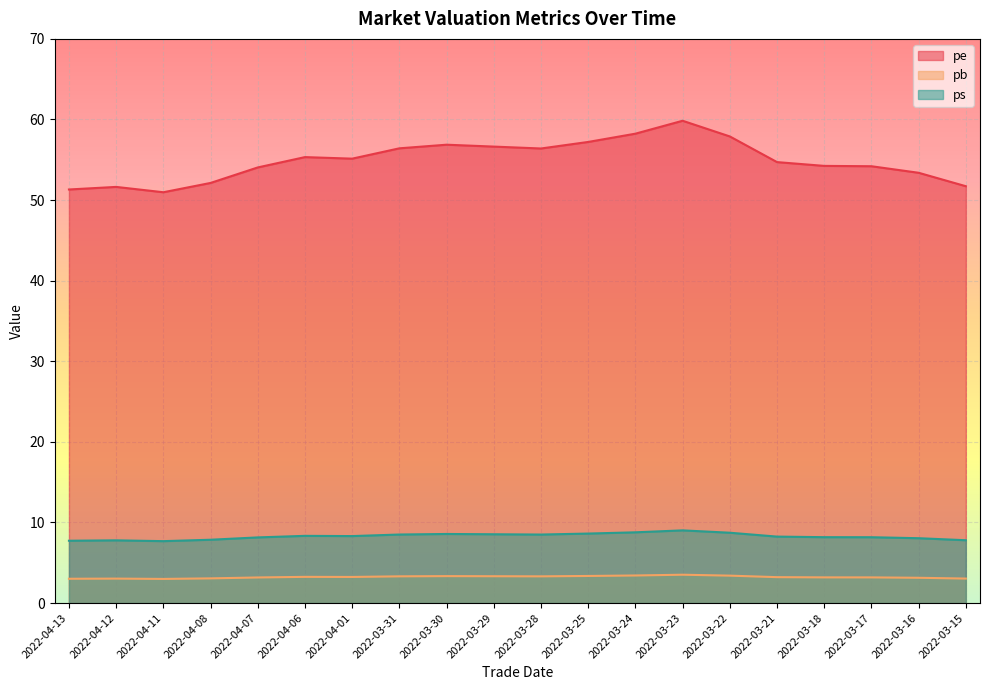

How many values in the pe series exceed 55?

10